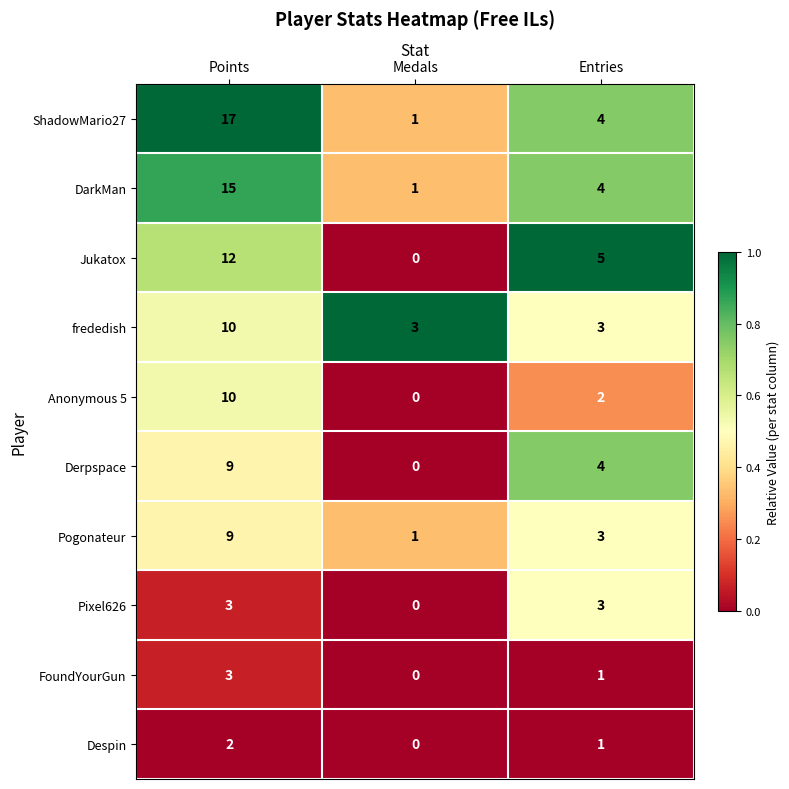

How many categories are shown in the chart?

3